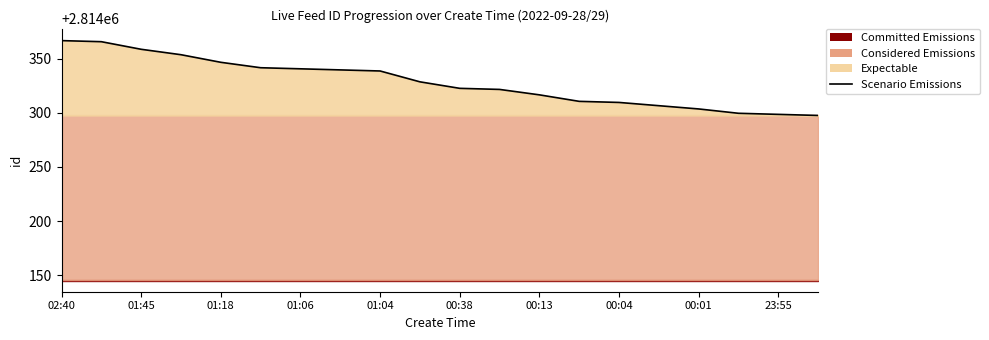

How many lines are shown in the chart?

1